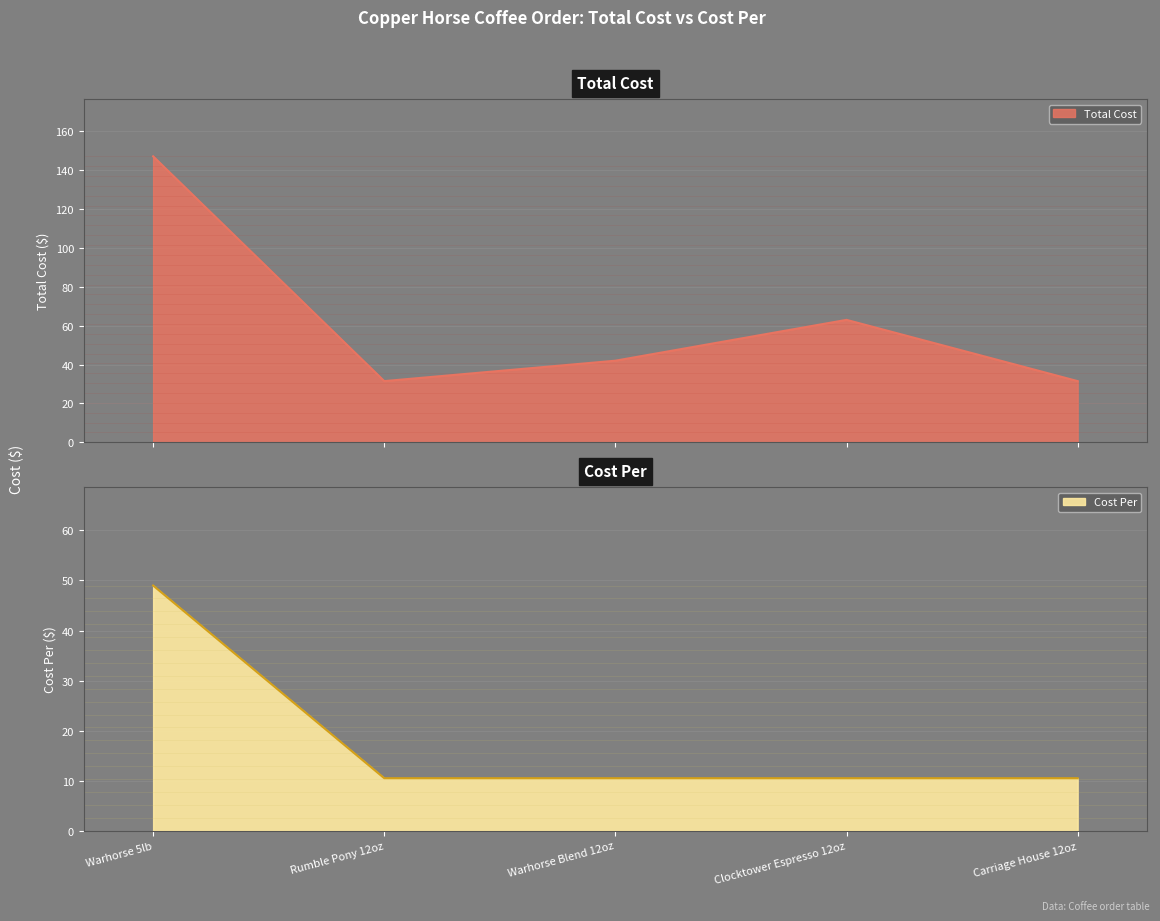

How many lines are shown in the chart?

2